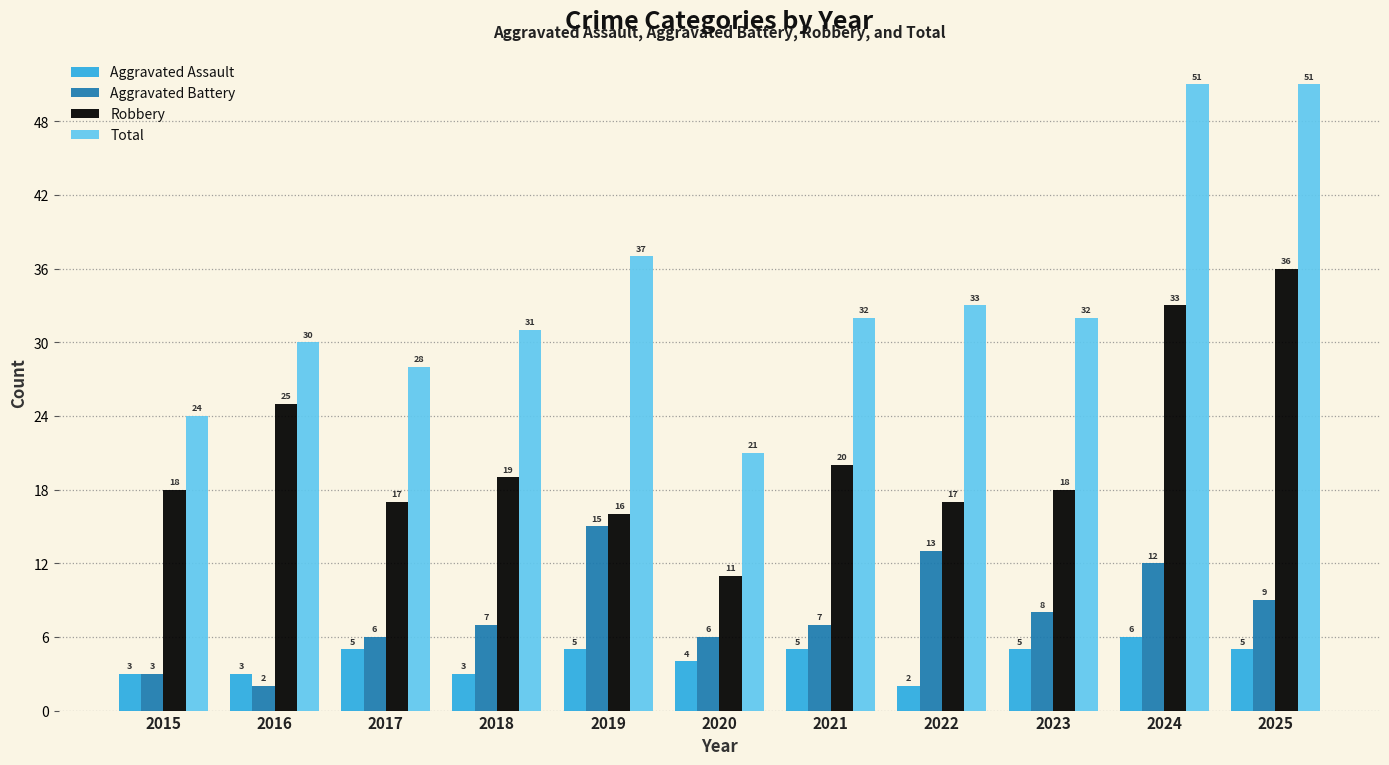

At how many categories does at least one series exceed 43?

2